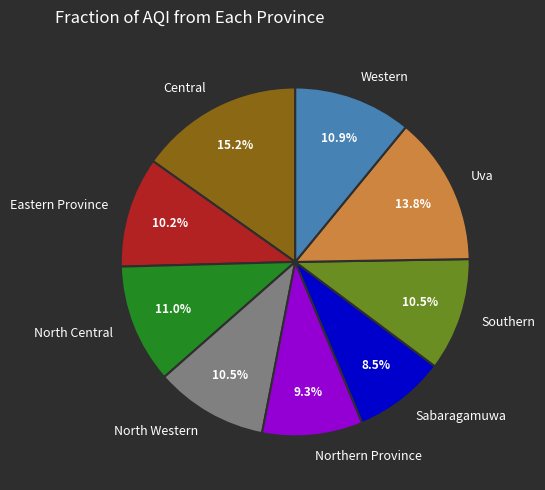

To the nearest percent, what is the difference between the largest and smallest slice percentages?

7%